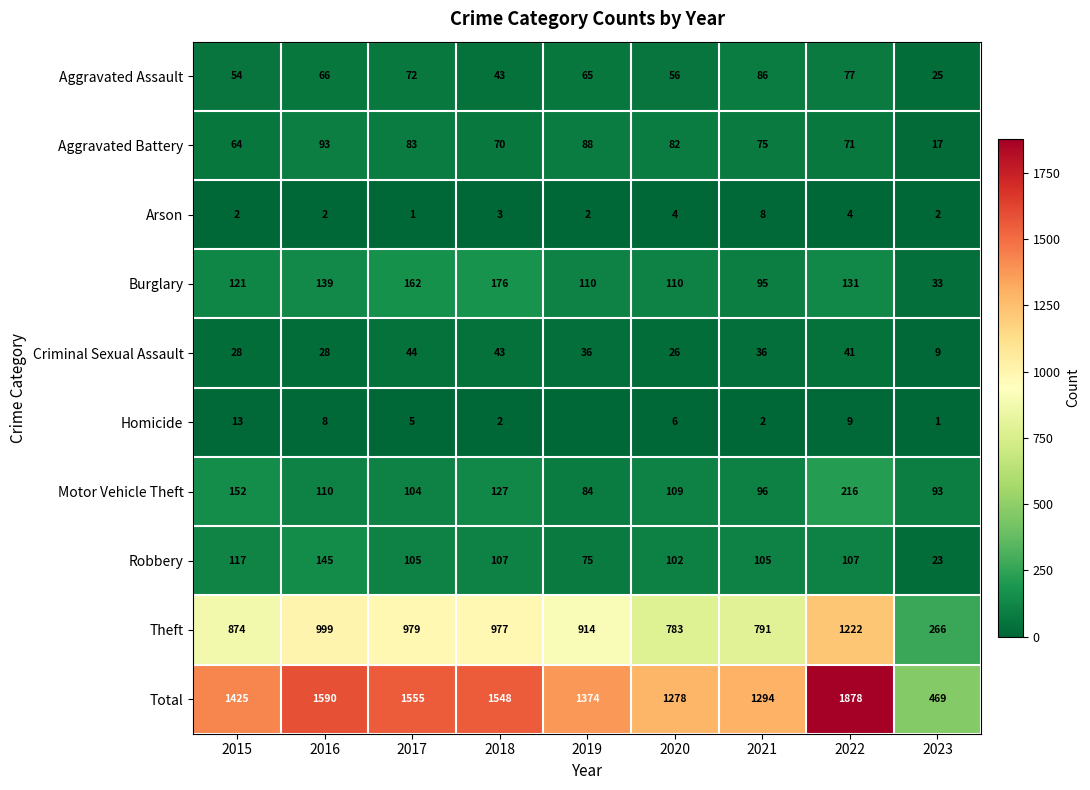

How many distinct data groups are displayed?

10